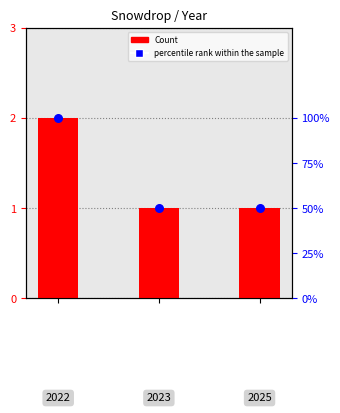

Which series has the largest Y range (max minus min)?

percentile rank within the sample